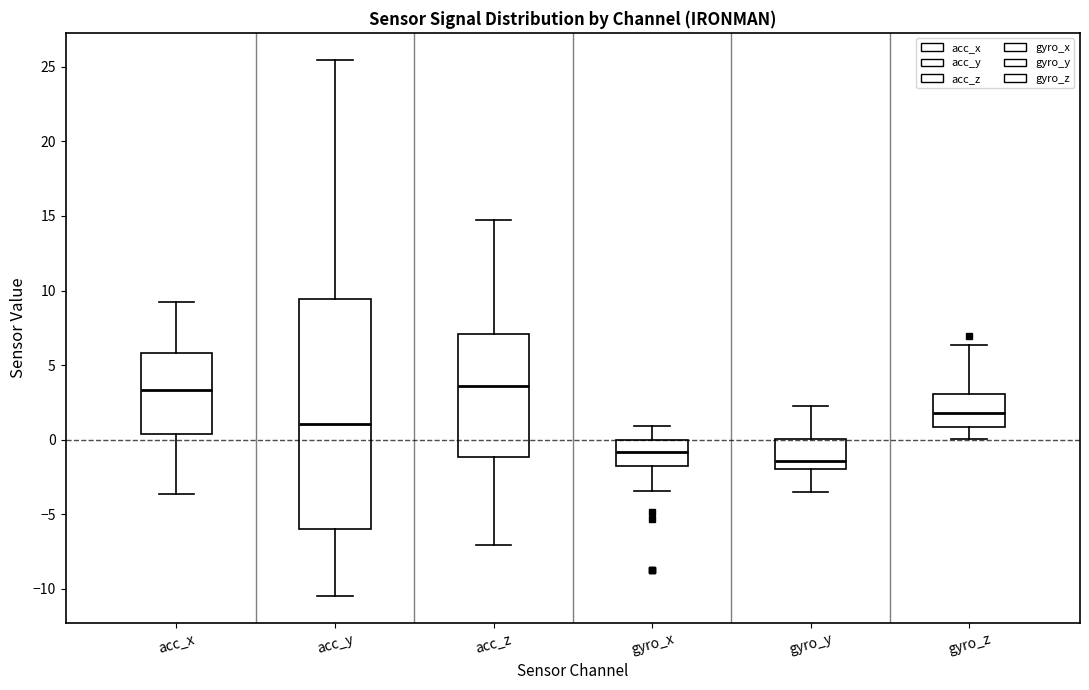

Where is the upper edge of the box for acc_z on the y-axis? The values are not printed on the chart, so give them approximately, as read against the axis.

7.0